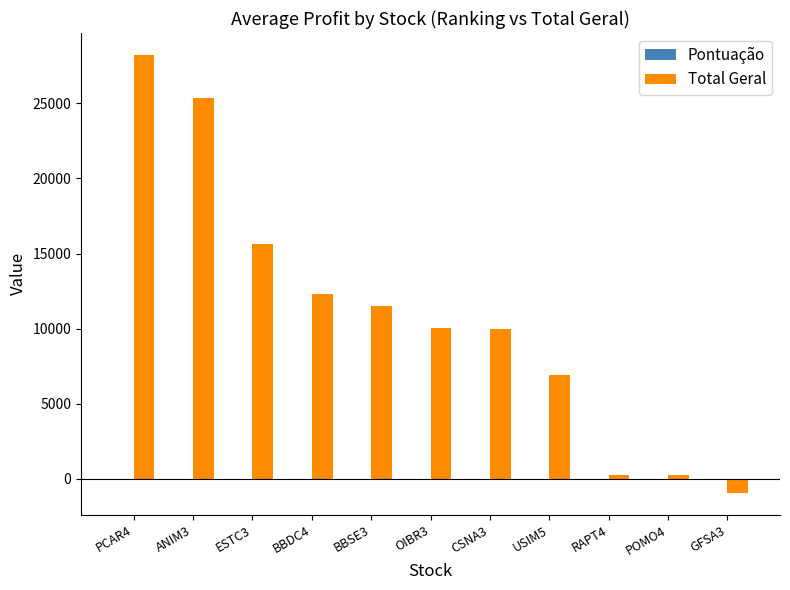

How many categories are shown in the chart?

11